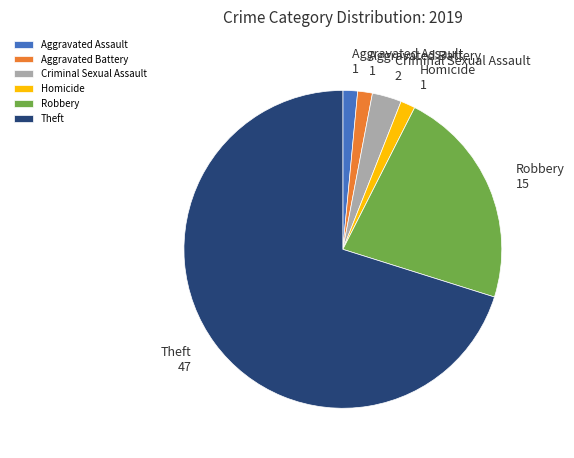

Which slice is the largest?

Theft